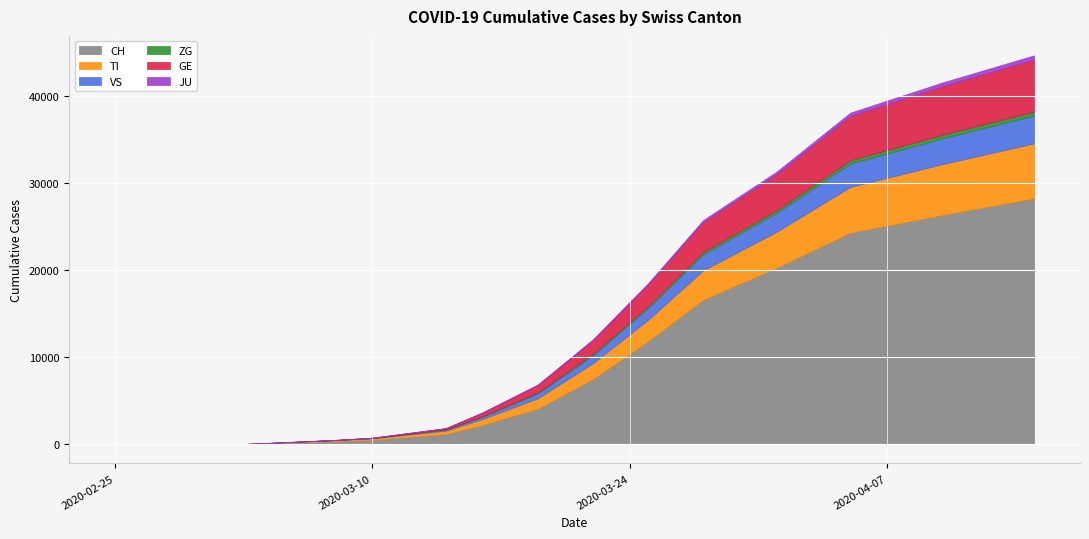

Where does the VS series first go above 120?

2020-03-16